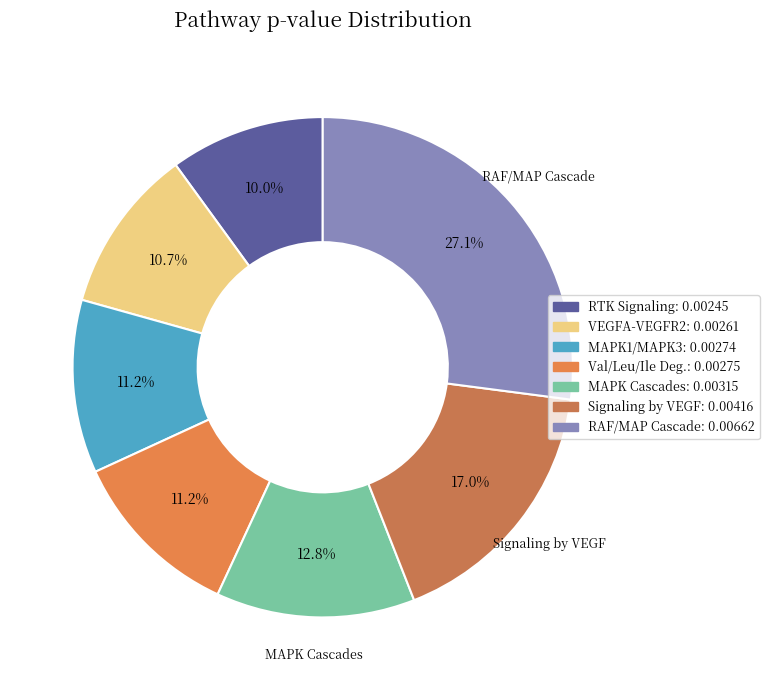

How many slices are in this pie chart?

7